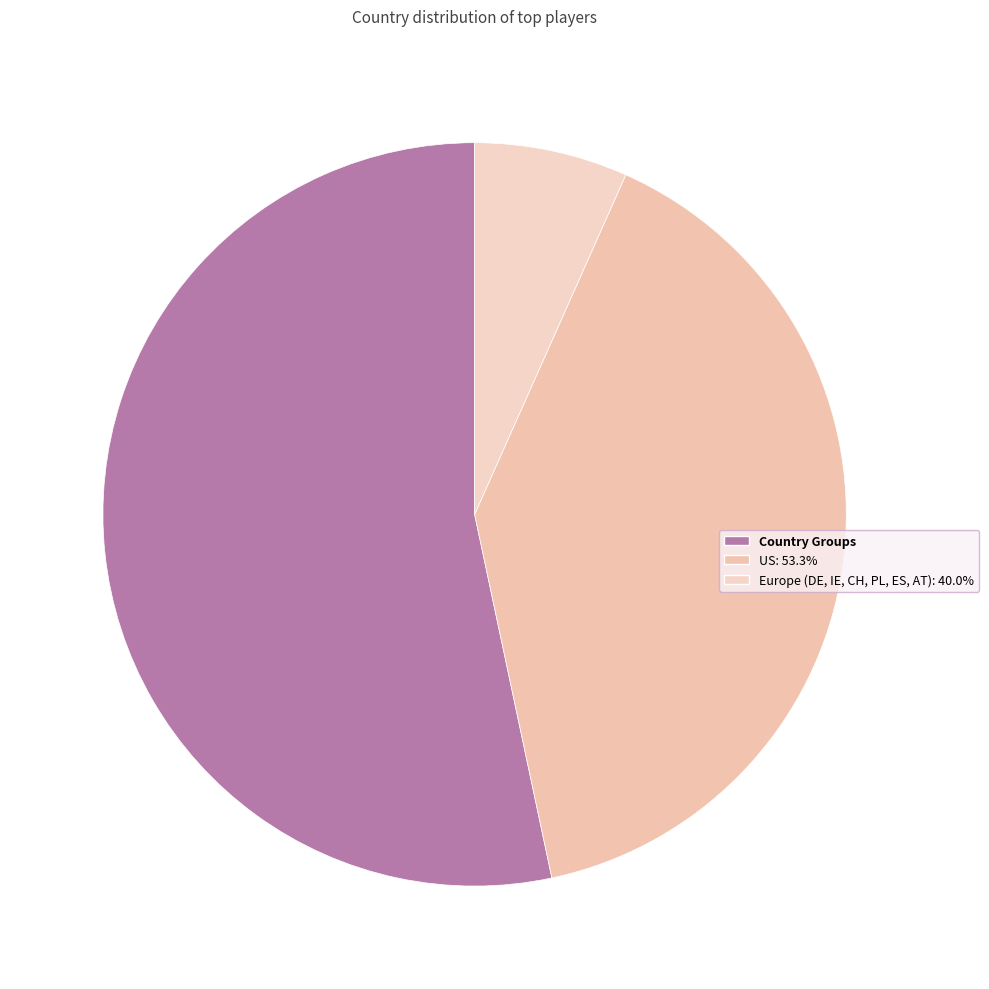

To the nearest percent, what is the difference between the largest and smallest slice percentages?

47%